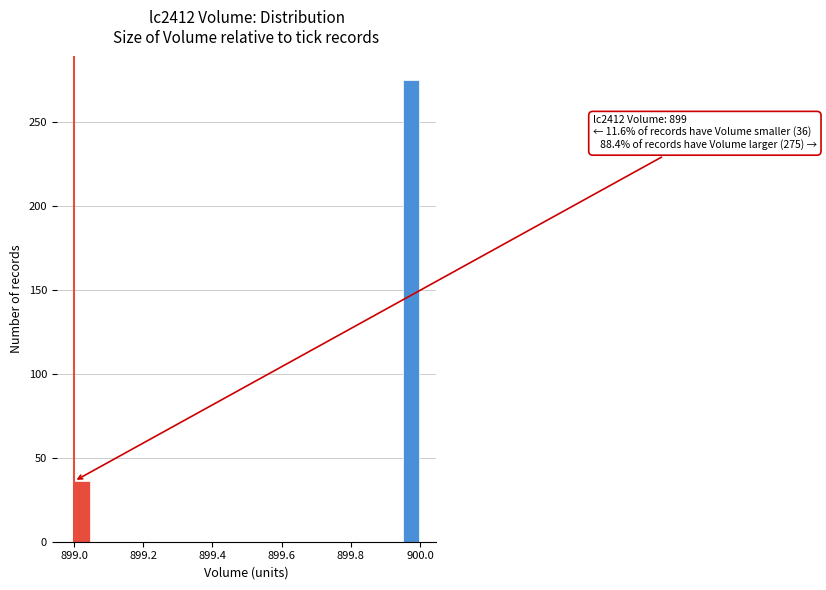

Around what value on the x-axis is the tallest bar? Give the approximate position of its centre, as read against the axis.

899.98